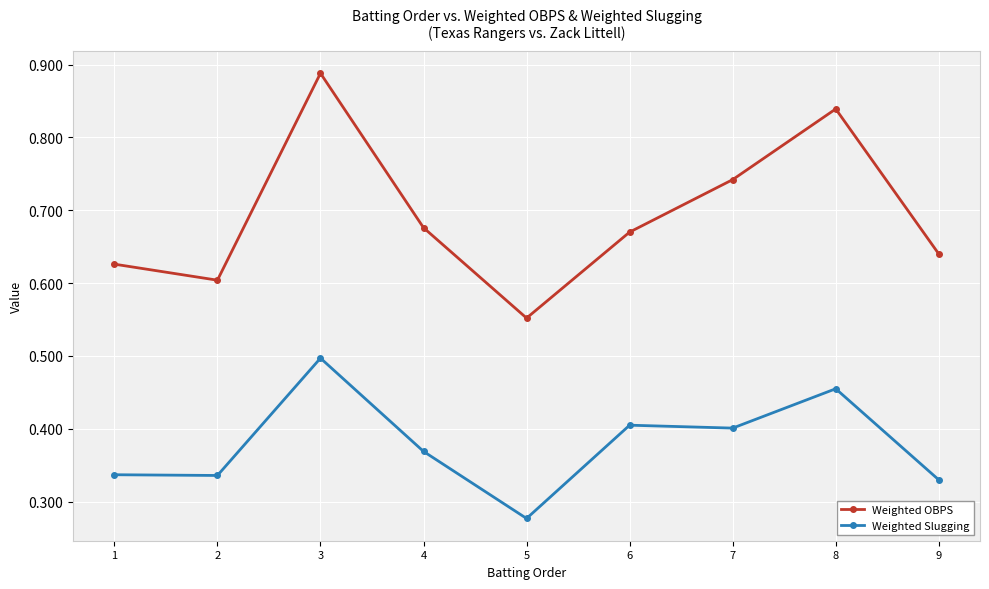

True or false: Weighted OBPS has more than 1 points higher than both neighbors.

True